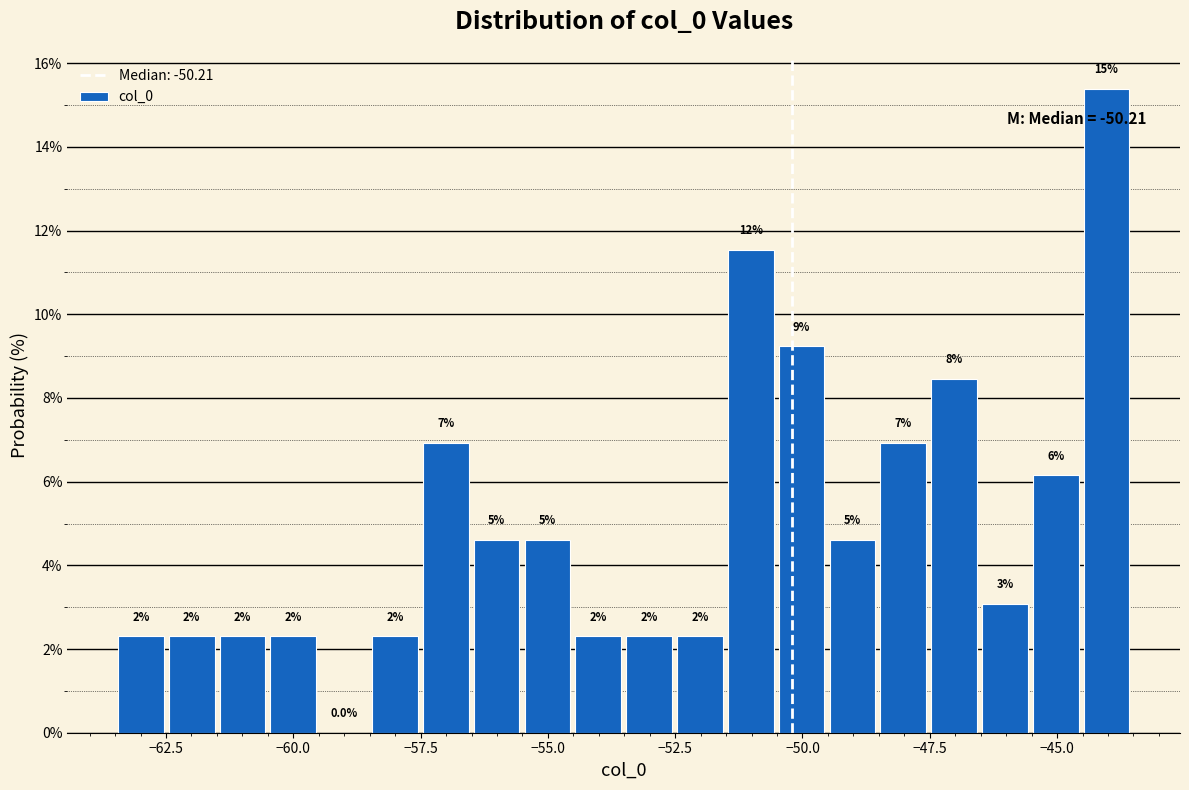

Read against the x-axis, roughly where is the centre of the tallest bar?

-44.0